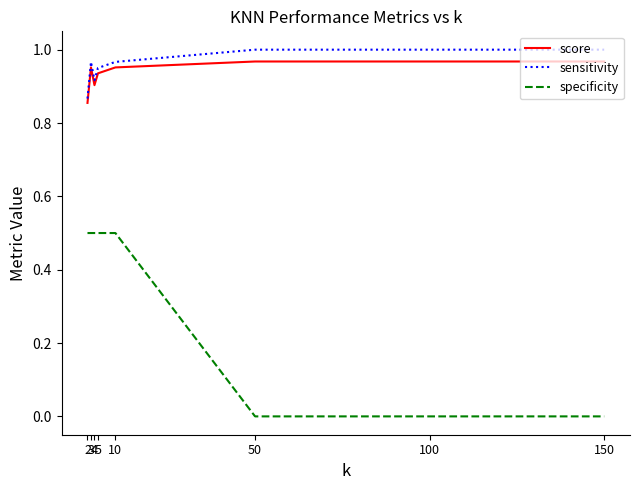

Which series has the largest range (max minus min)?

specificity